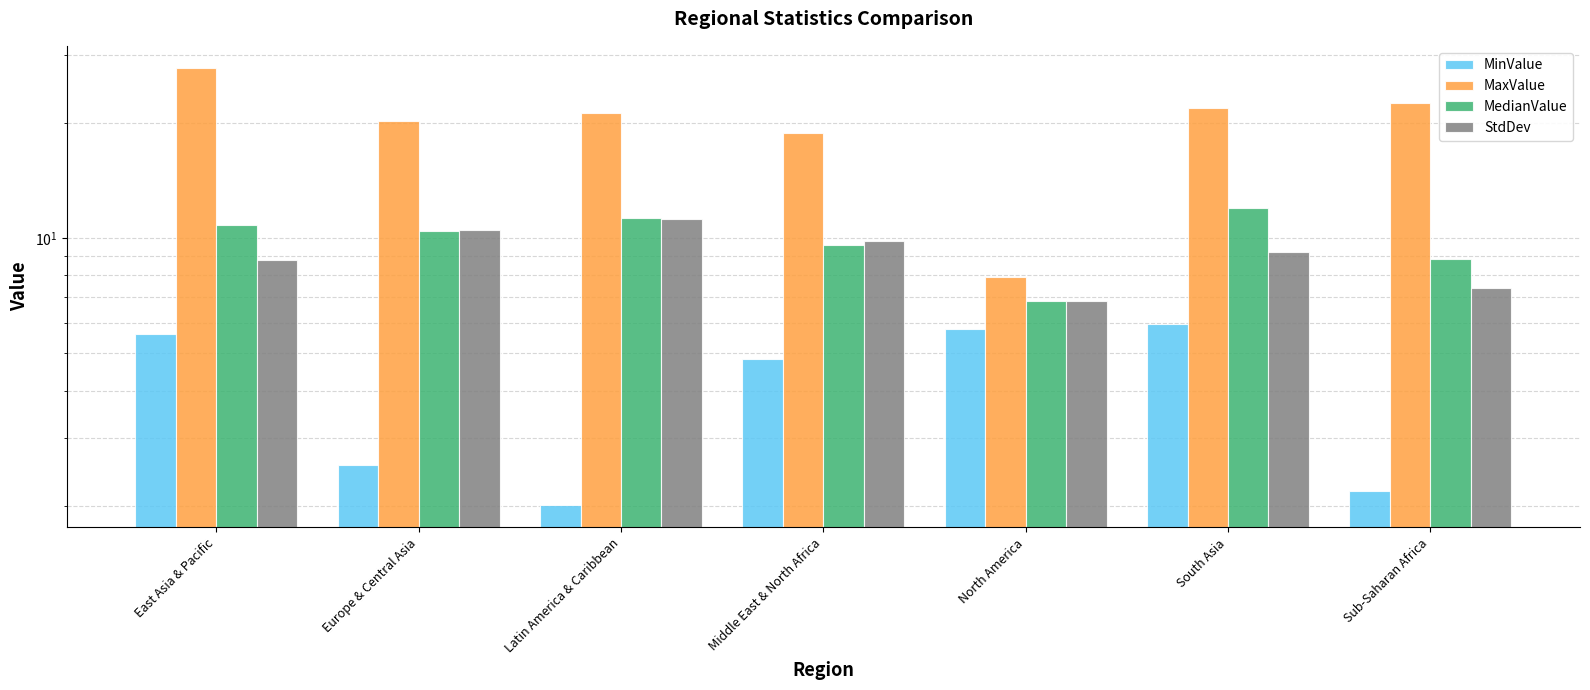

Rank the series by their maximum value, from highest to lowest.

MaxValue, MedianValue, StdDev, MinValue